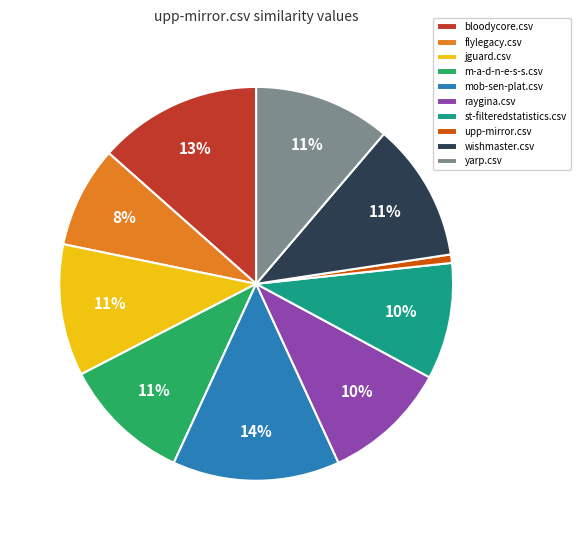

Combined, do m-a-d-n-e-s-s.csv and jguard.csv account for over 50%?

No